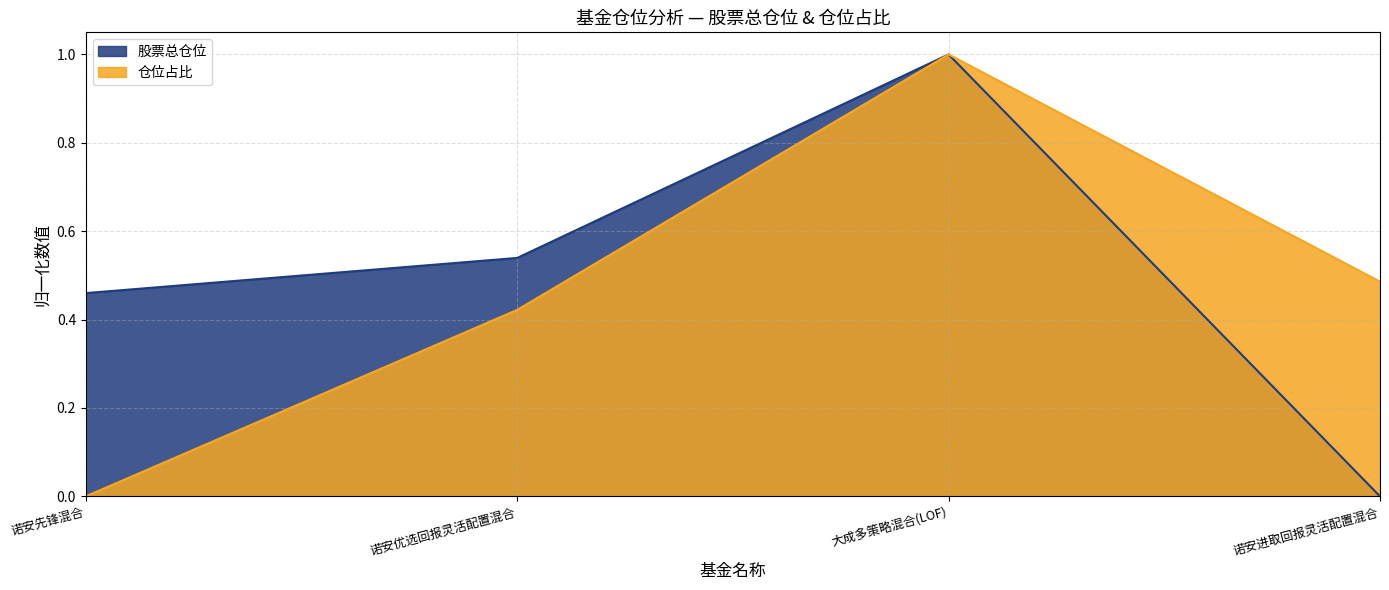

What is the value of the 股票总仓位 point at the 3rd from the left?

1.0